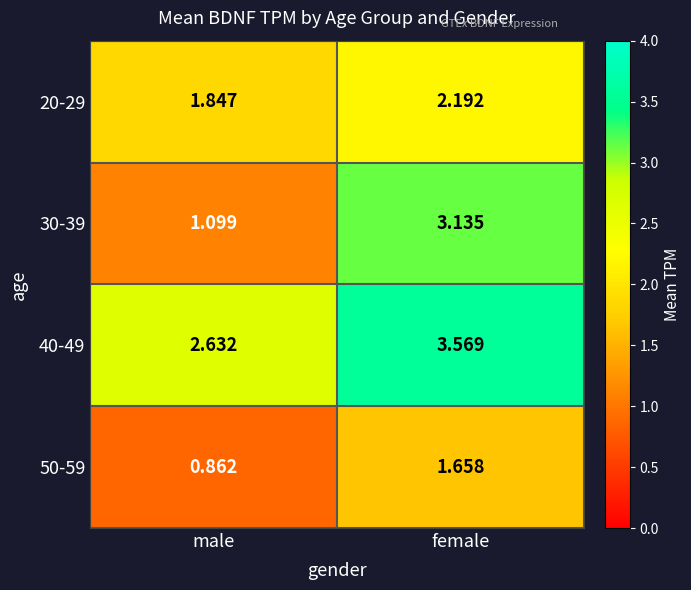

At which label does 30-39 first exceed 3?

female